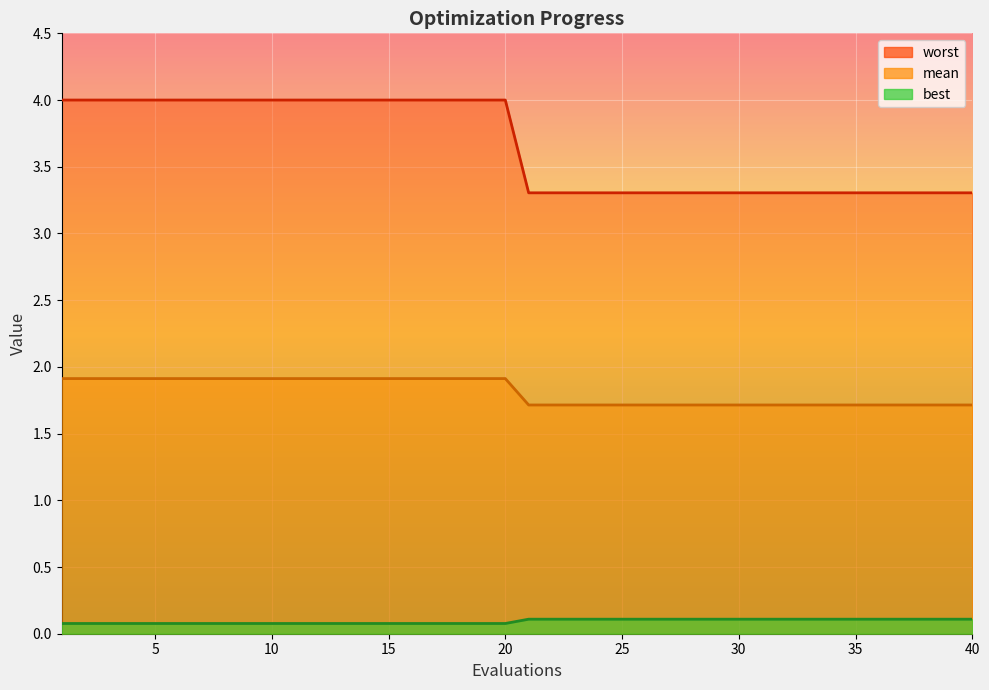

Which category has the highest value in the worst series?

21